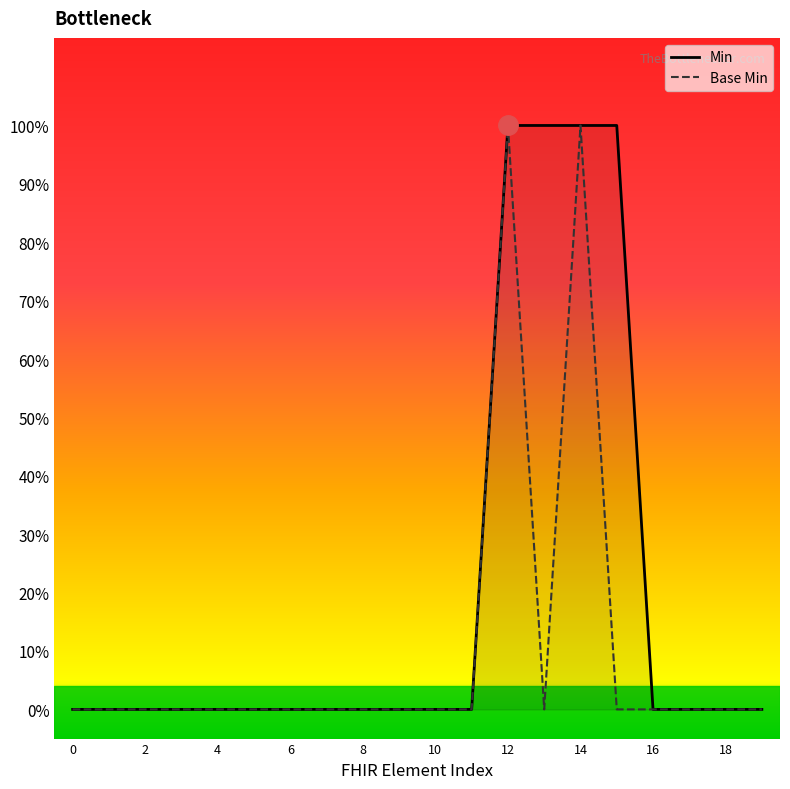

How many categories are shown in the chart?

20